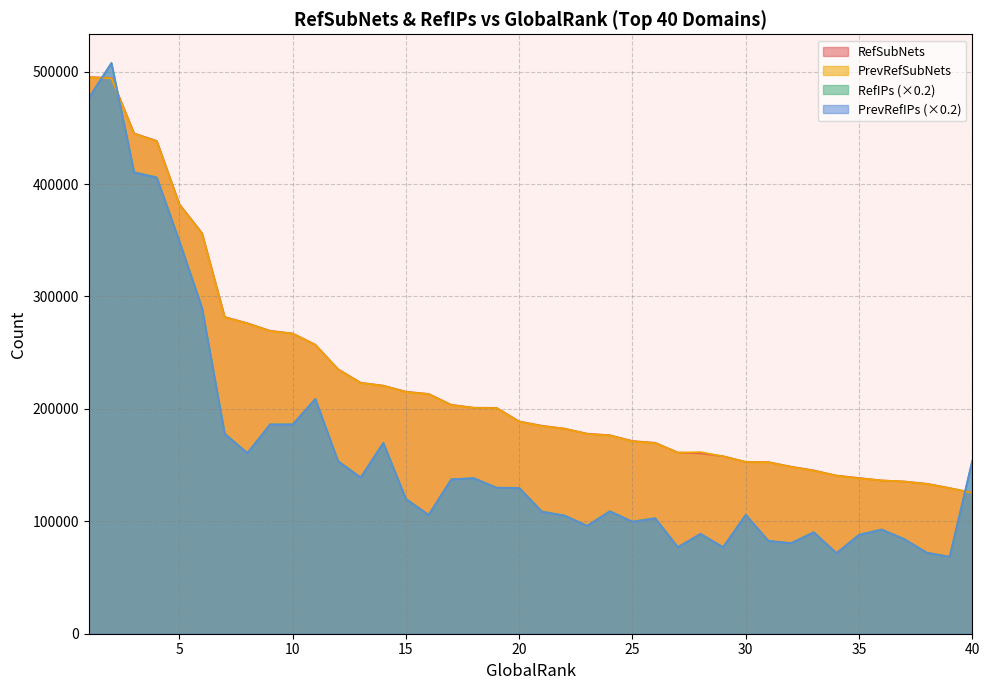

The value of PrevRefIPs at 3 is 410299.0. True or false?

True